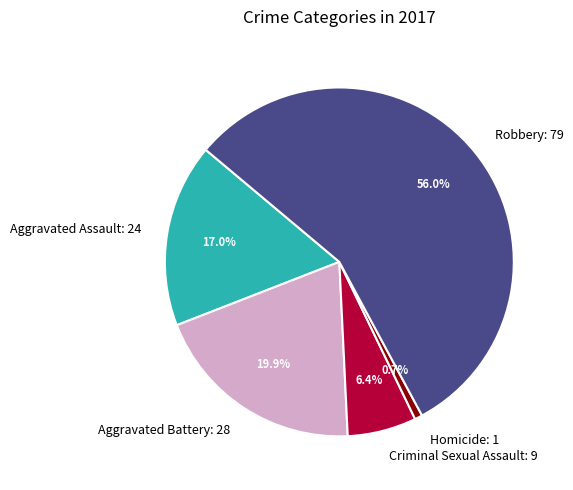

Which slice is the smallest?

Homicide: 1